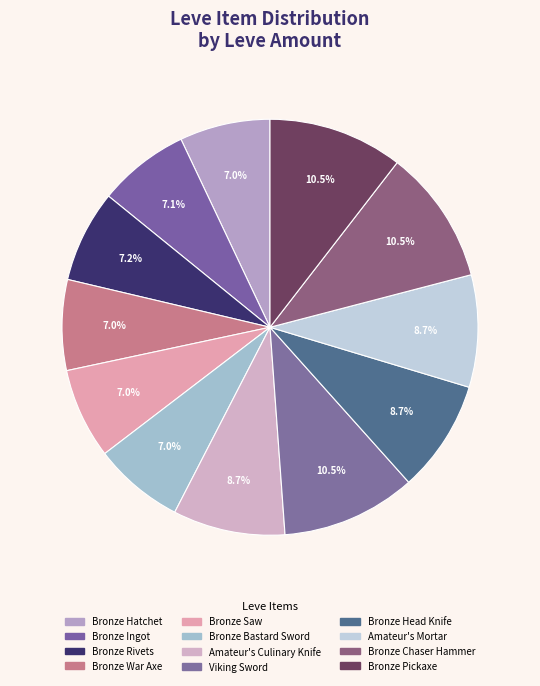

What percentage do Bronze Rivets and Bronze War Axe together represent?

14.2%